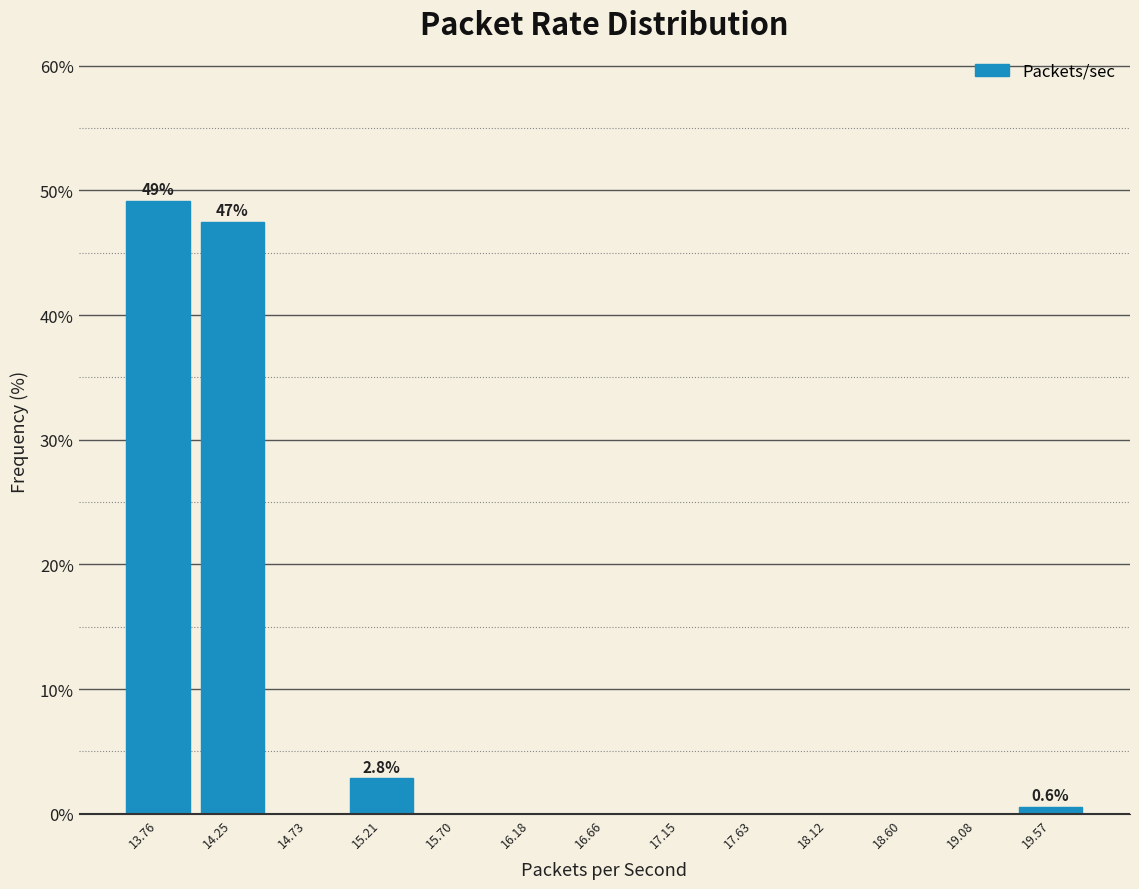

Over which range of the x-axis is the bar tallest?

13.50 to 14.00